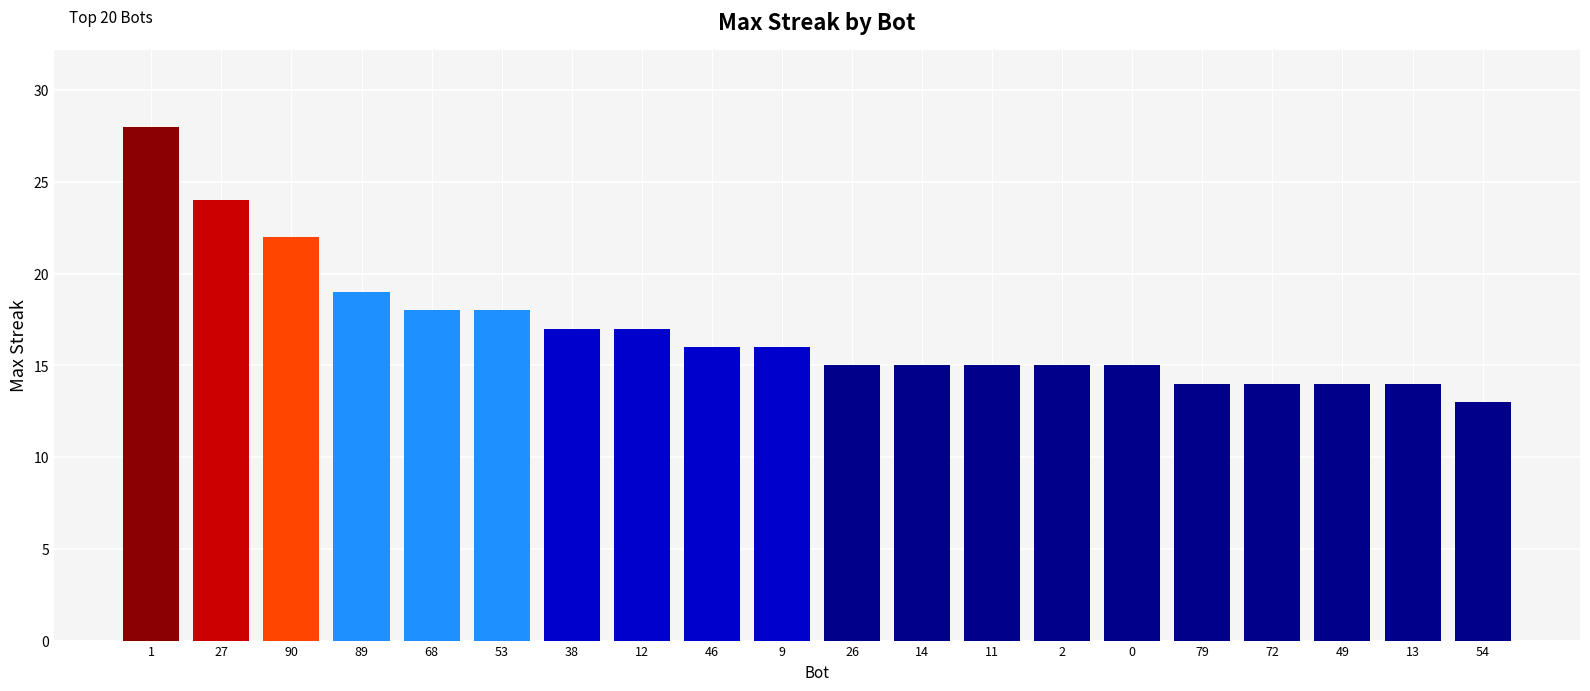

Reading right to left, what are all the values shown in this chart?

54=13	13=14	49=14	72=14	79=14	0=15	2=15	11=15	14=15	26=15	9=16	46=16	12=17	38=17	53=18	68=18	89=19	90=22	27=24	1=28